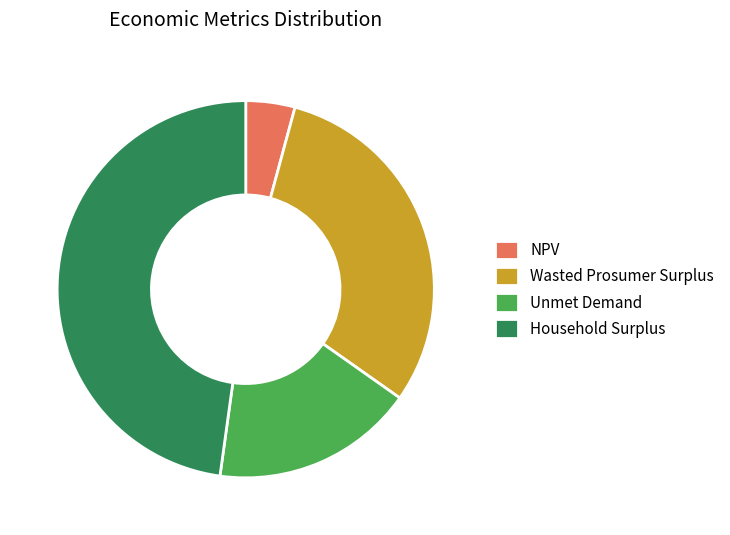

What is the smallest slice in the pie chart?

NPV